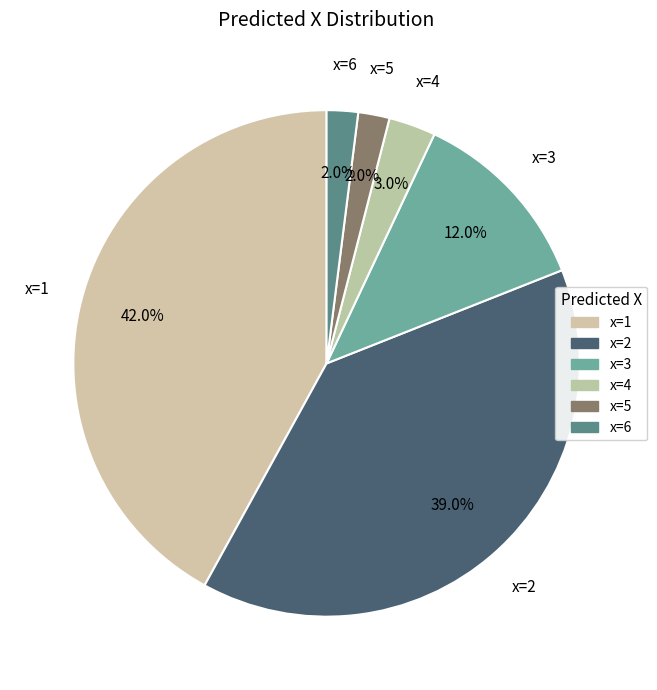

What percentage is the x=5 slice, to the nearest percent?

2%